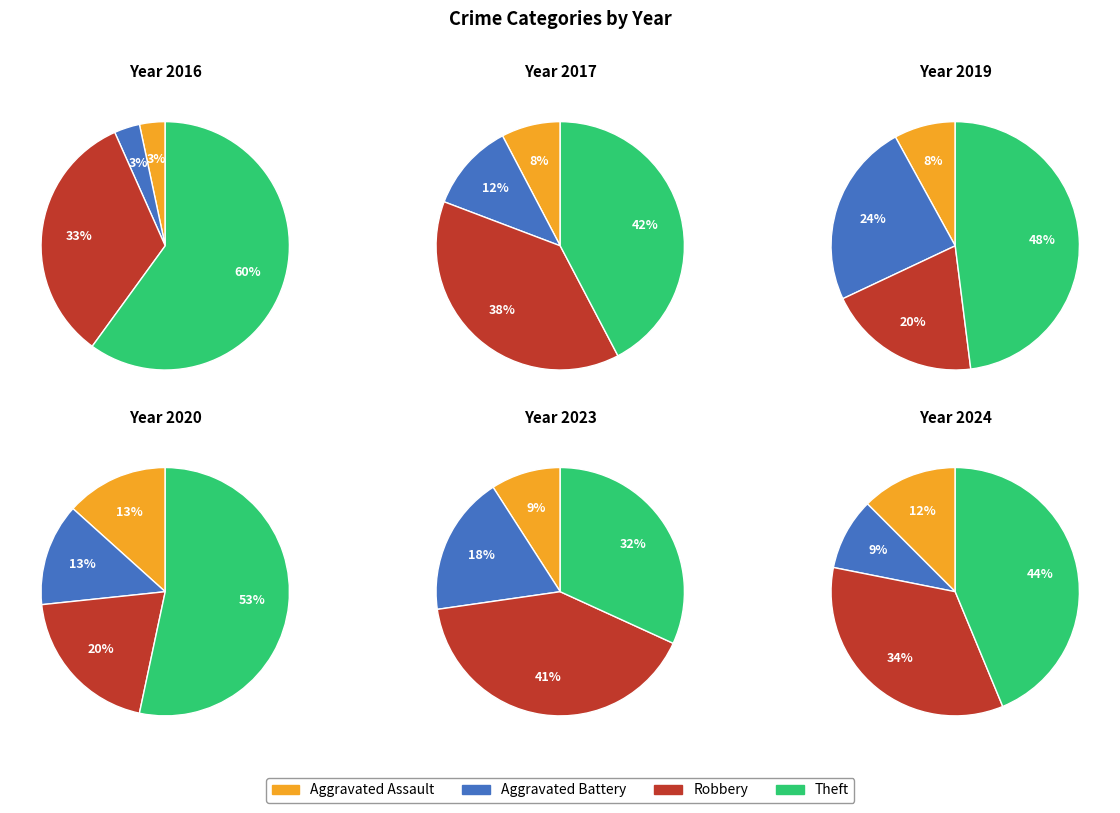

The values_2019 slice represents 55% of the pie. True or false?

False